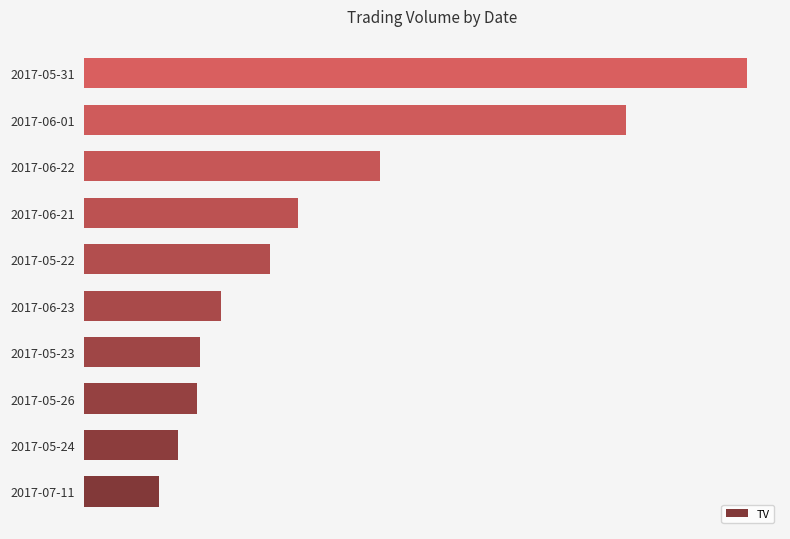

Which category has the highest value across all series?

2017-05-31